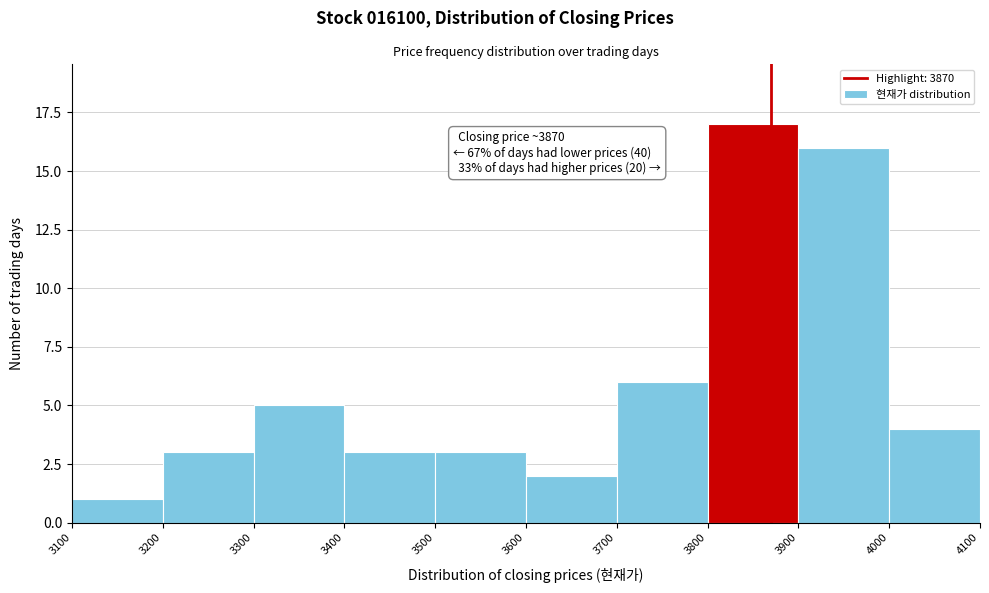

Over which range of the x-axis is the bar tallest?

3800 to 3900